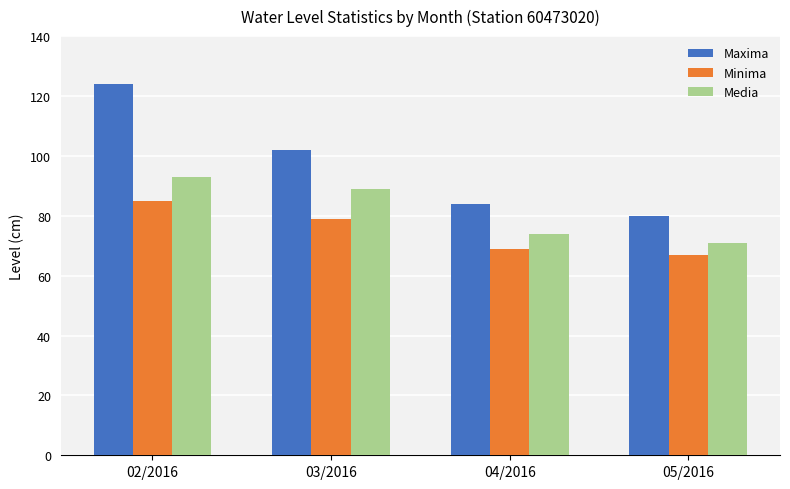

Rank the series at 03/2016 from highest to lowest value.

Maxima, Media, Minima